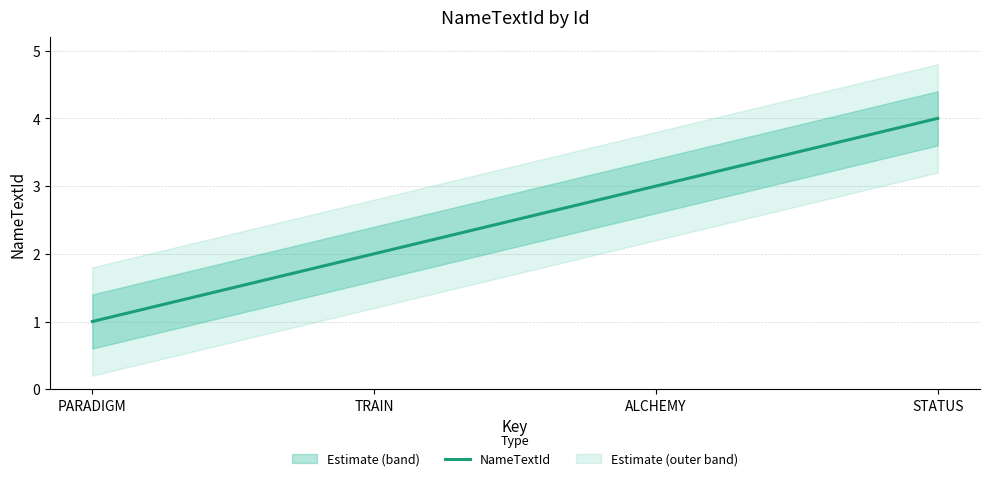

Does the chart have visible grid lines?

Yes